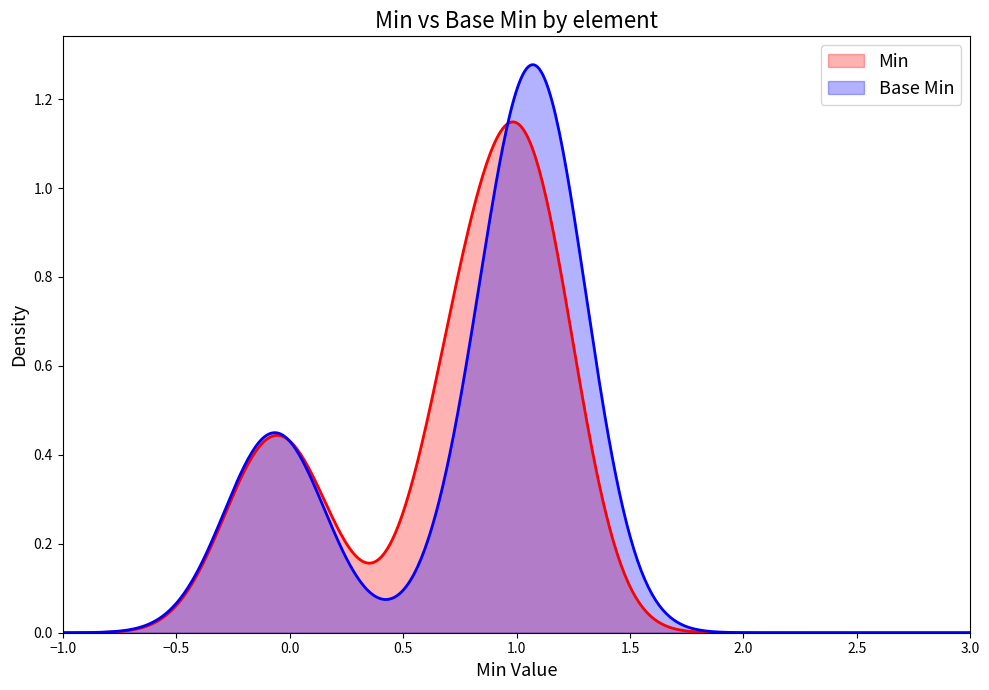

Which series has the widest spread of values?

Base Min